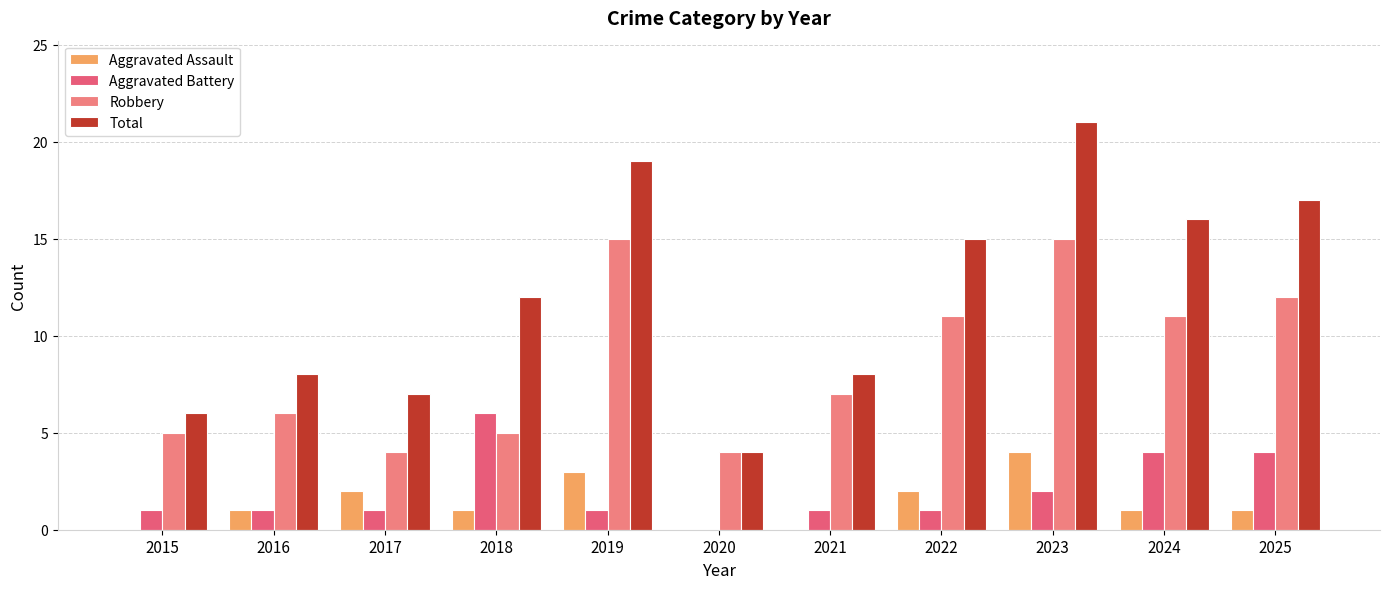

How many groups of bars are there?

11